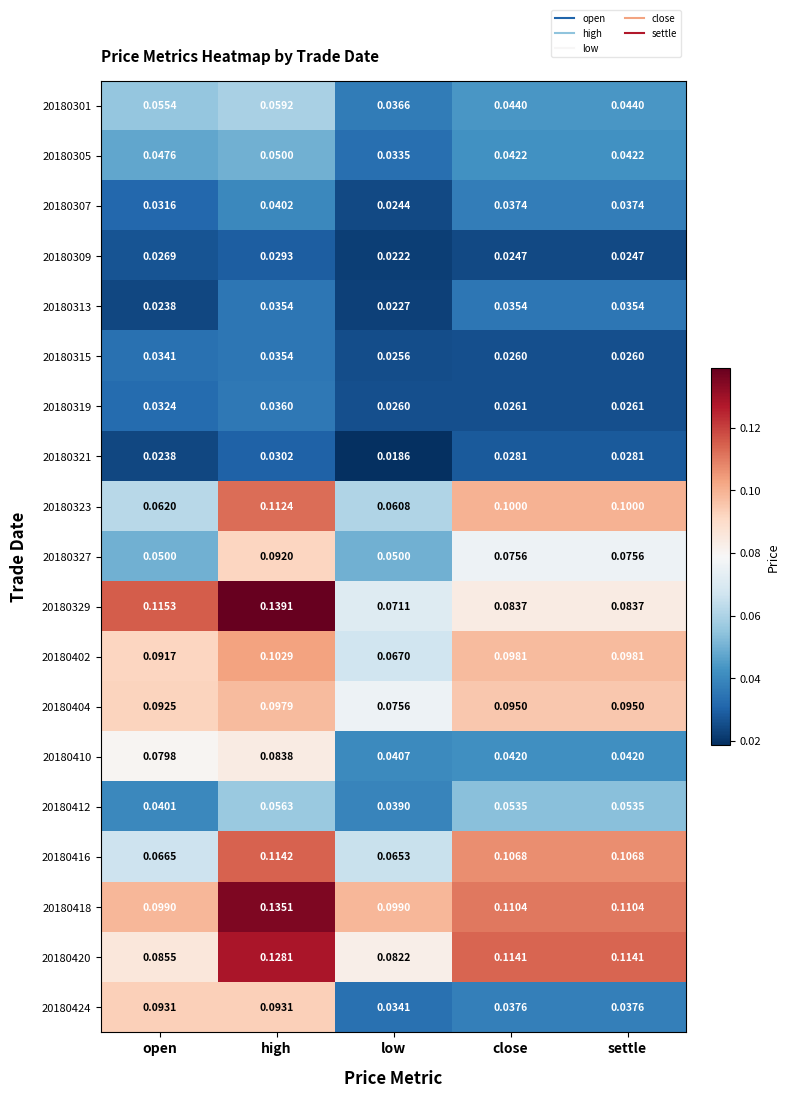

Which series has the largest total across all categories?

20180418